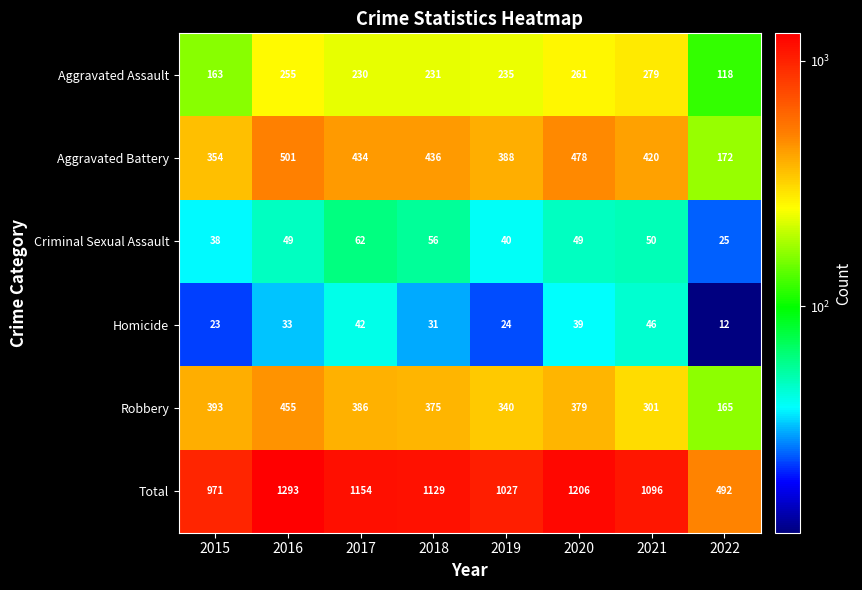

The Total series shows 1129 at 2018. True or false?

True